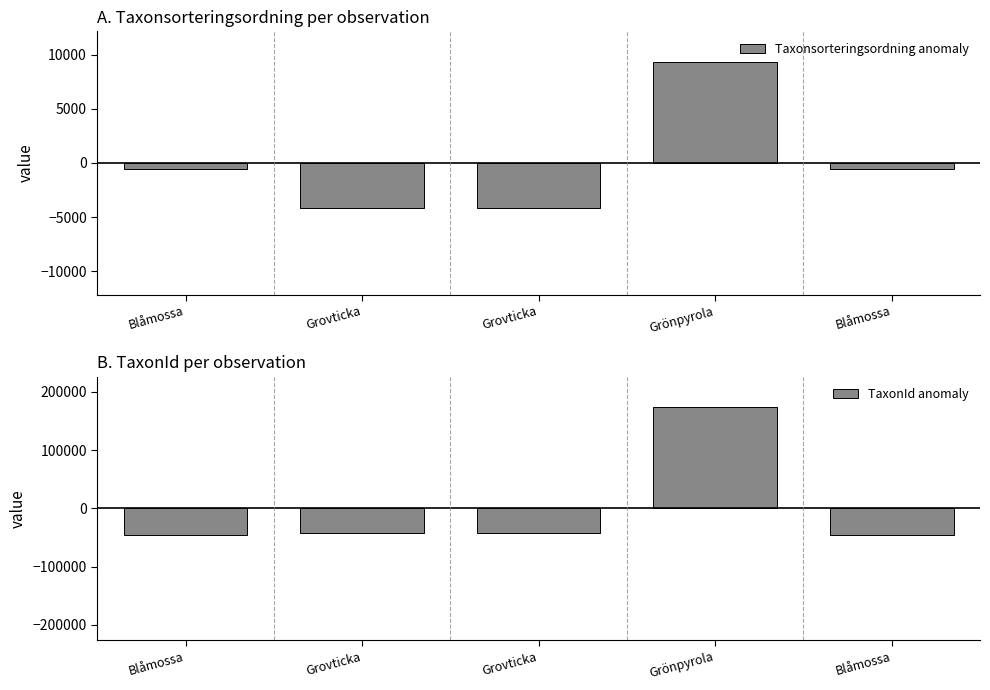

At which label is Taxonsorteringsordning anomaly closest to 2608?

Blåmossa